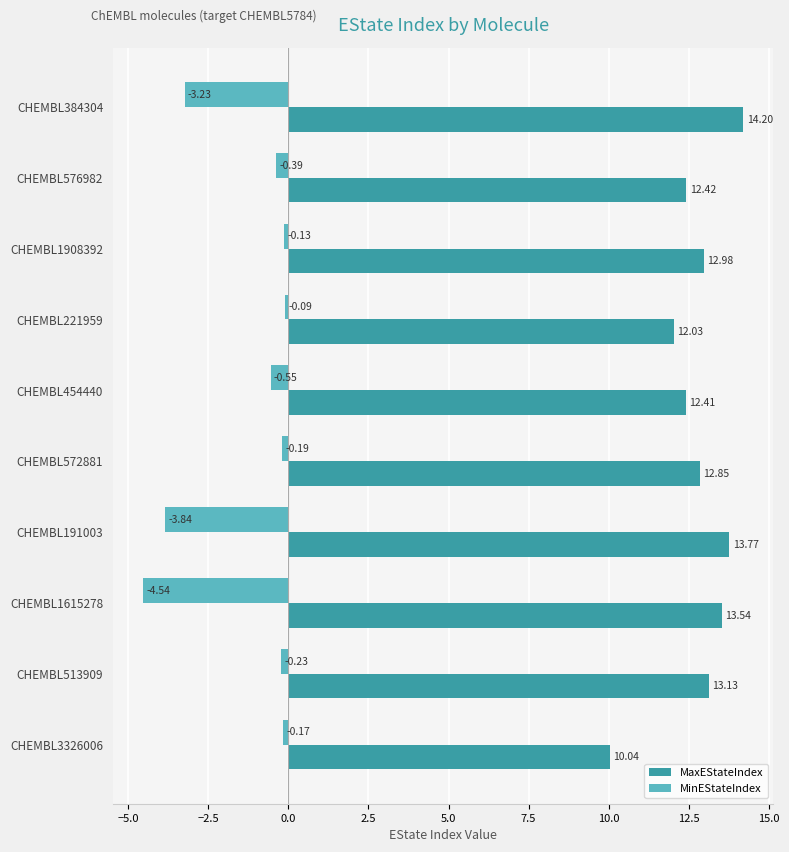

At which category does the chart reach its minimum across all series?

CHEMBL1615278